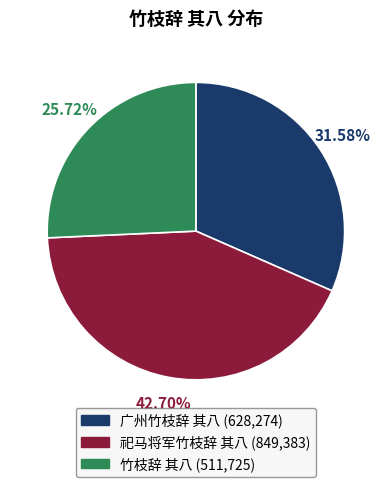

True or false: 广州竹枝辞 其八 accounts for 42% of the total.

False